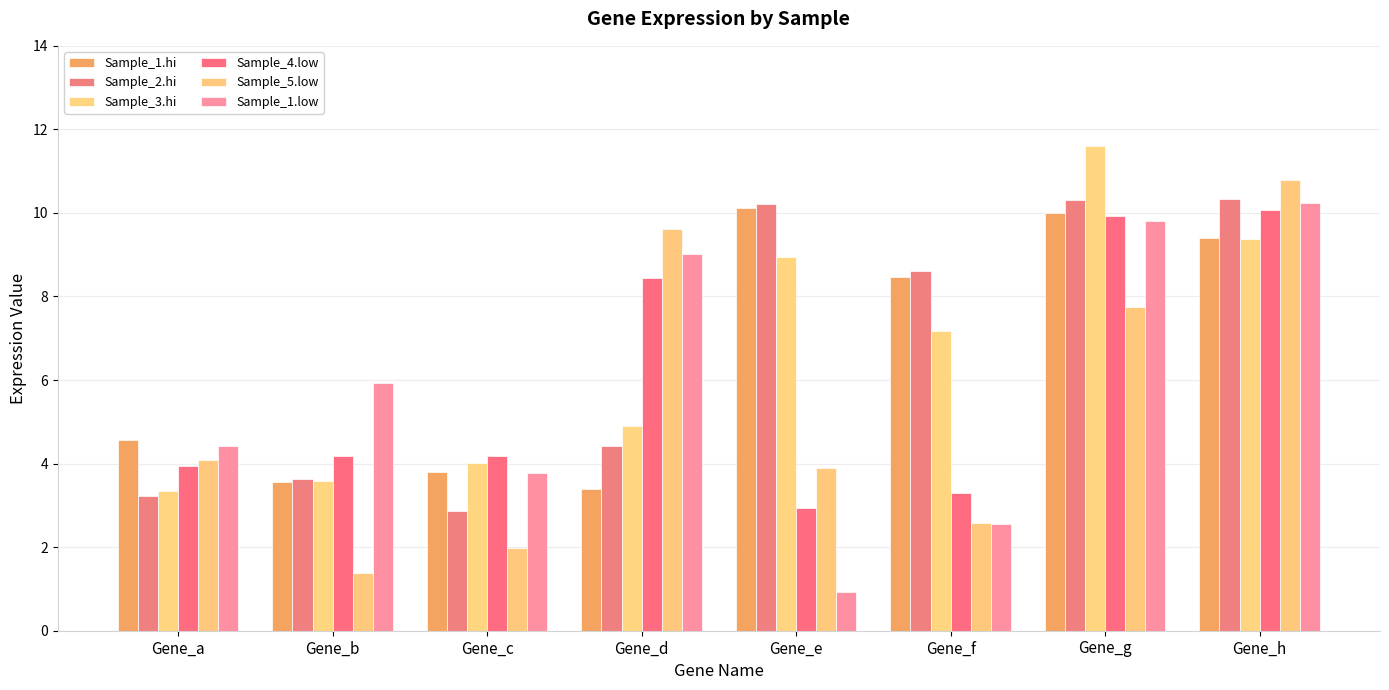

What is the maximum value for Sample_1.hi?

10.1